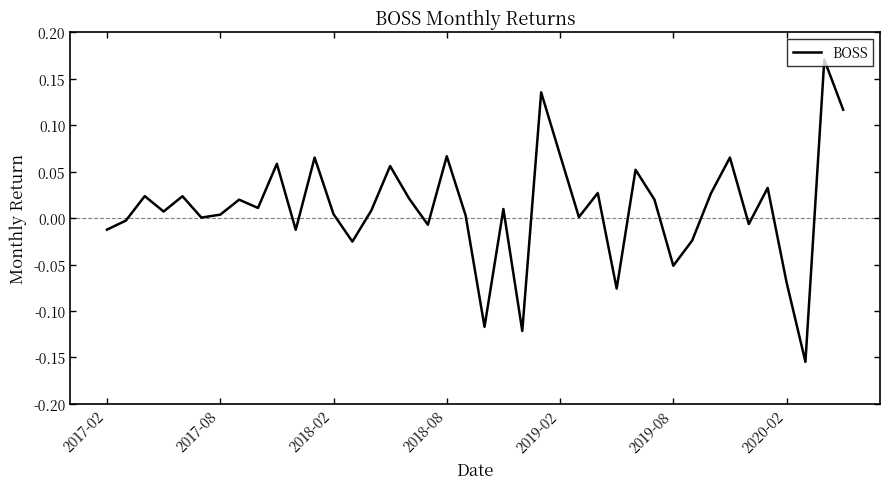

How many lines are shown in the chart?

1